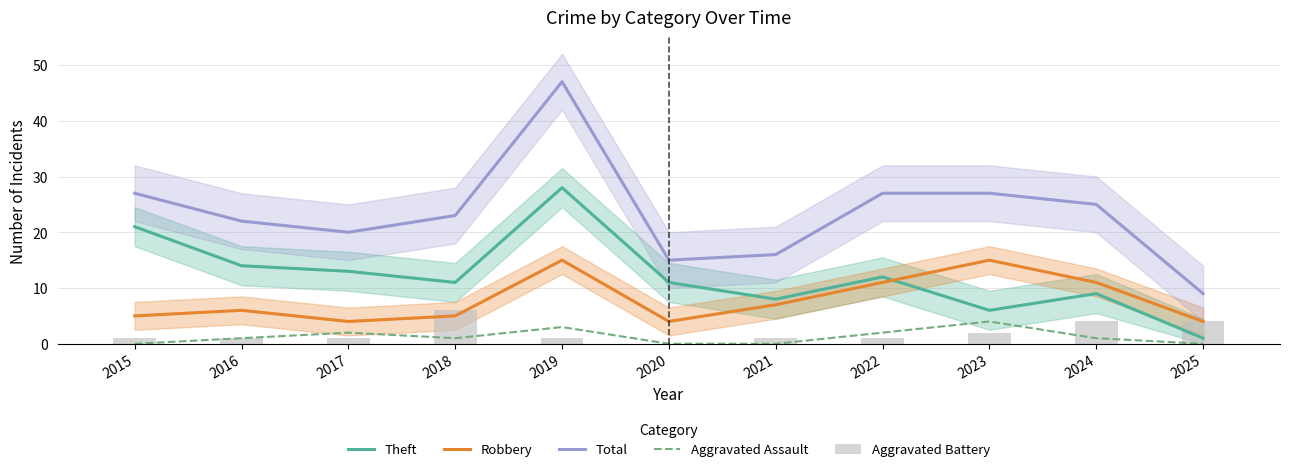

What is the difference between the Robbery values at 2020 and 2023?

11